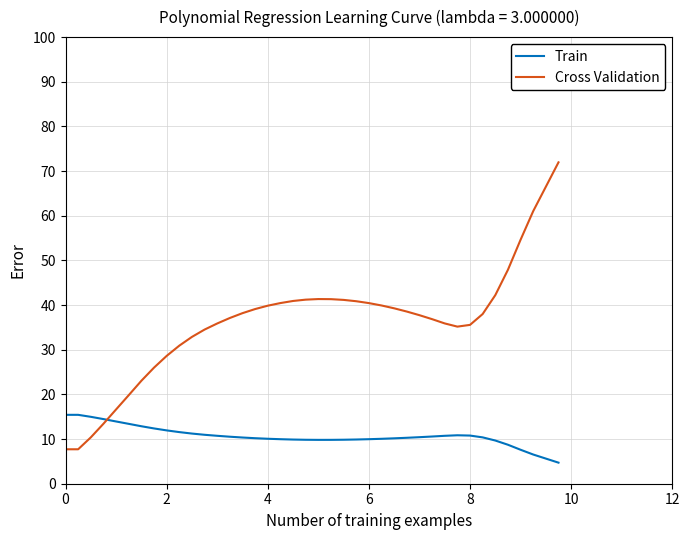

Which series ends up on top after the final intersection of Cross Validation and Train?

Cross Validation